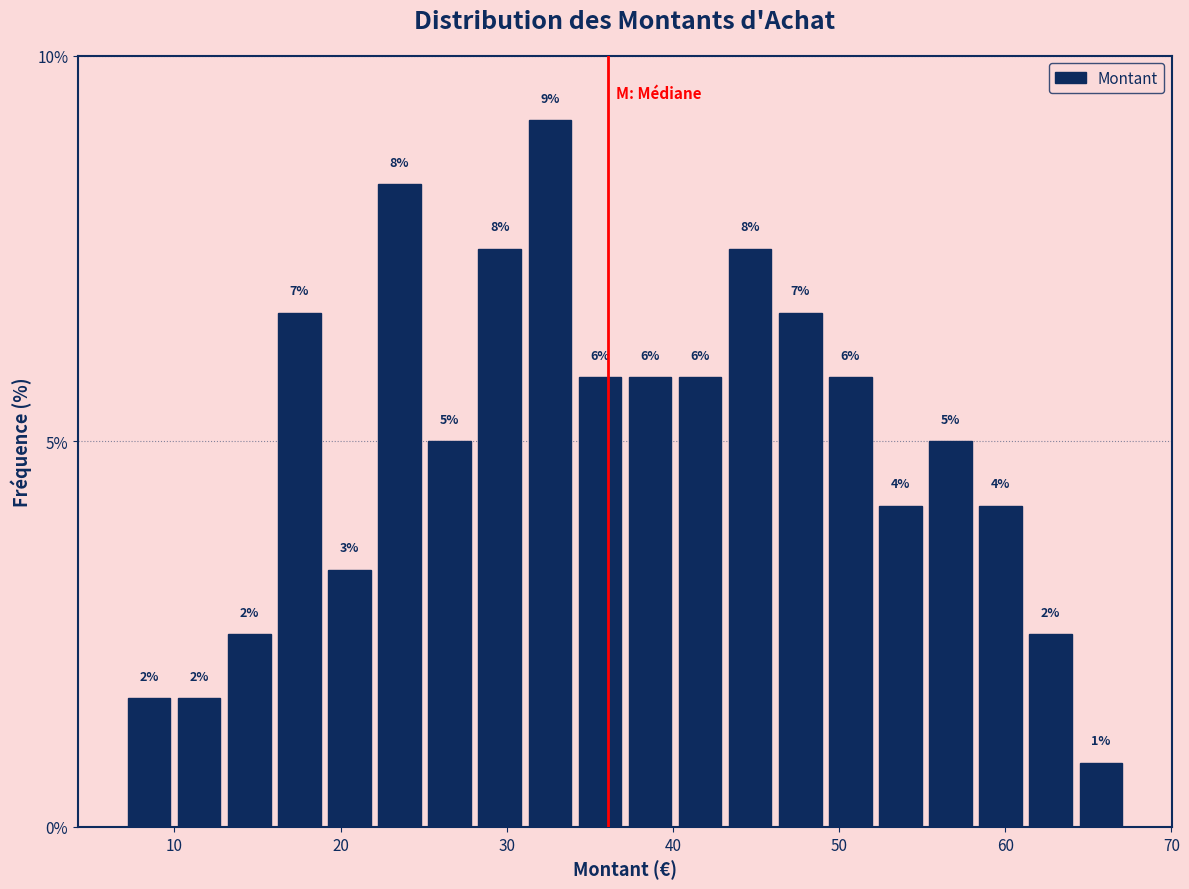

Read against the x-axis, roughly where is the centre of the tallest bar?

33